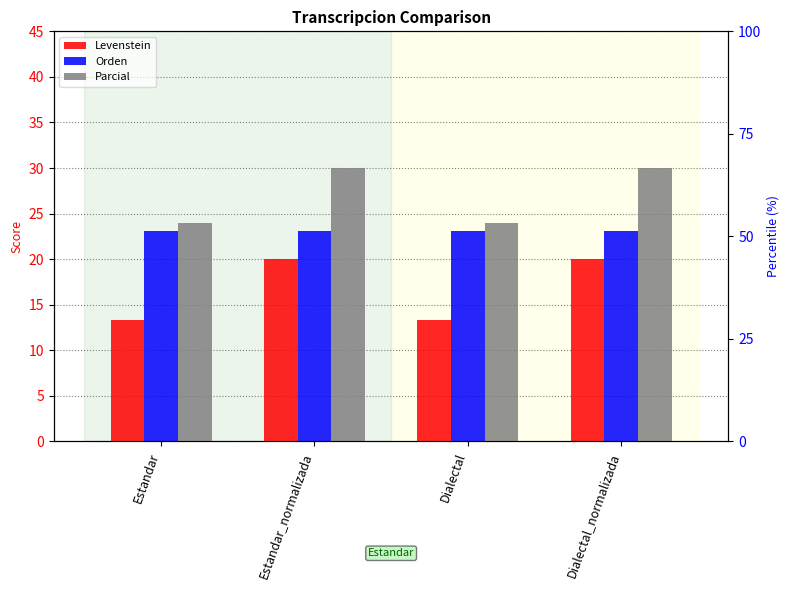

Which label corresponds to the smallest value in the chart?

Estandar